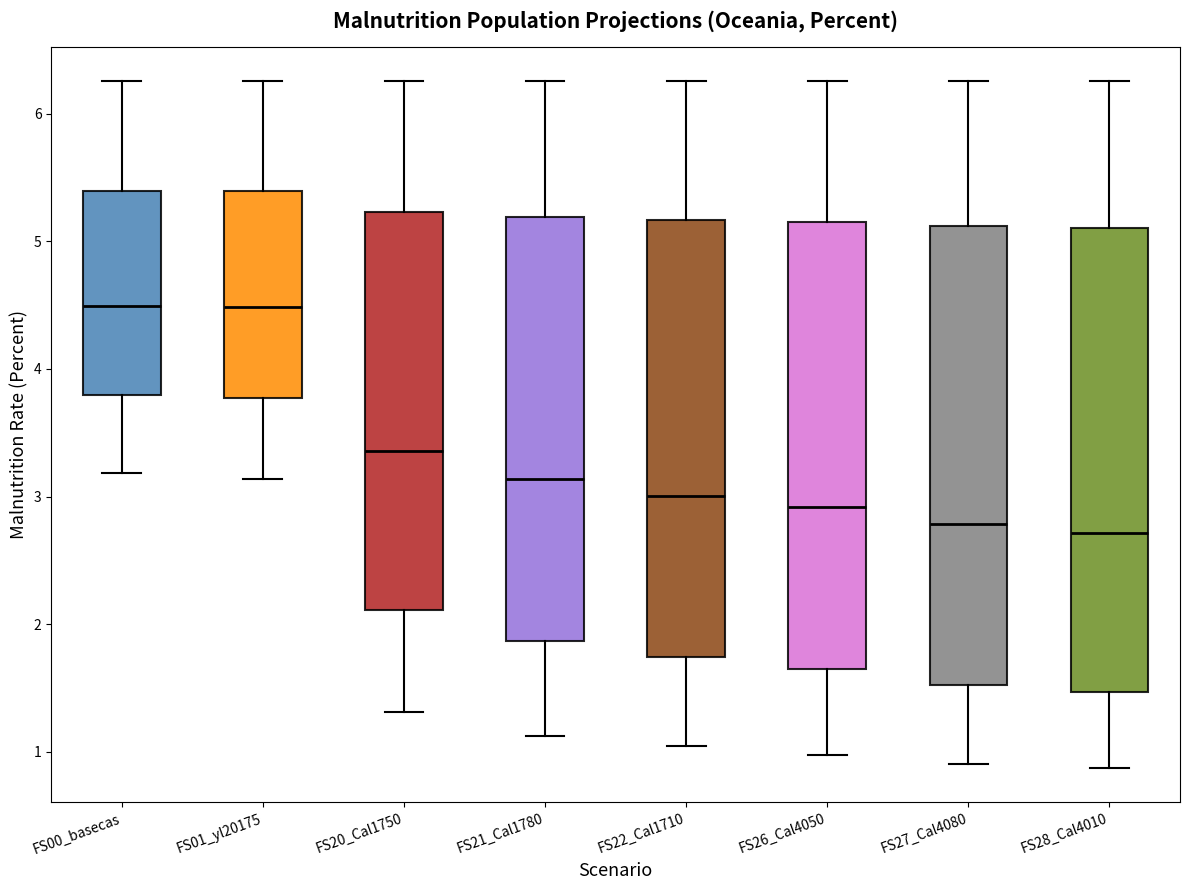

Reading left to right, transcribe this box plot: for each box, give where its median line is, the range the box spans, and where its two whiskers end, as read against the y-axis. The values are not printed on the chart, so give them approximately, as read against the axis.

FS00_basecas: median 4.5, box 3.8 to 5.4, whiskers 3.2 to 6.3
FS01_yl20175: median 4.5, box 3.8 to 5.4, whiskers 3.1 to 6.3
FS20_Cal1750: median 3.4, box 2.1 to 5.2, whiskers 1.3 to 6.3
FS21_Cal1780: median 3.1, box 1.9 to 5.2, whiskers 1.1 to 6.3
FS22_Cal1710: median 3.0, box 1.7 to 5.2, whiskers 1.0 to 6.3
FS26_Cal4050: median 2.9, box 1.6 to 5.1, whiskers 1.0 to 6.3
FS27_Cal4080: median 2.8, box 1.5 to 5.1, whiskers 0.9 to 6.3
FS28_Cal4010: median 2.7, box 1.5 to 5.1, whiskers 0.9 to 6.3